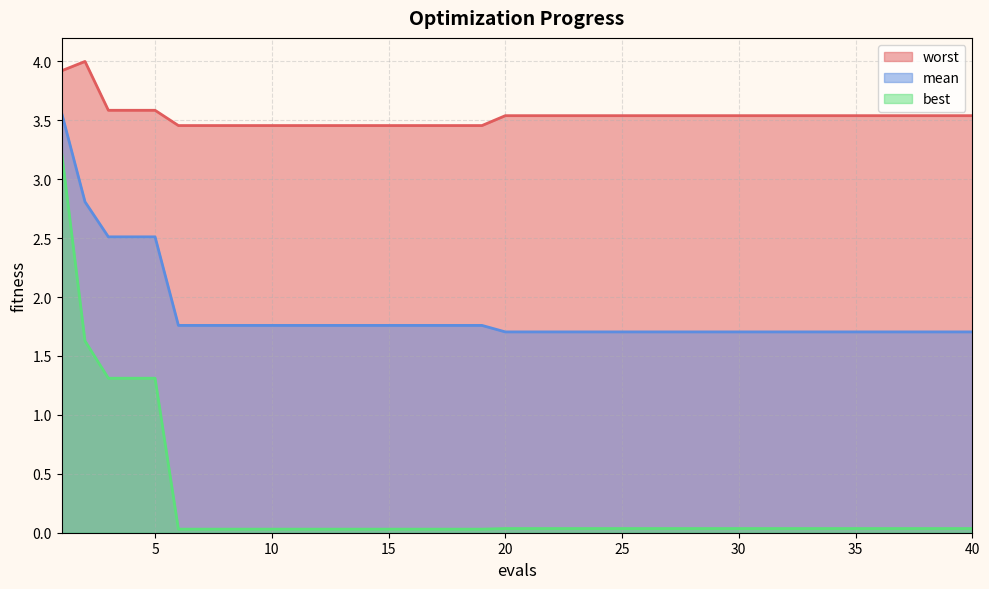

What is the approximate value of mean at 33?

1.7